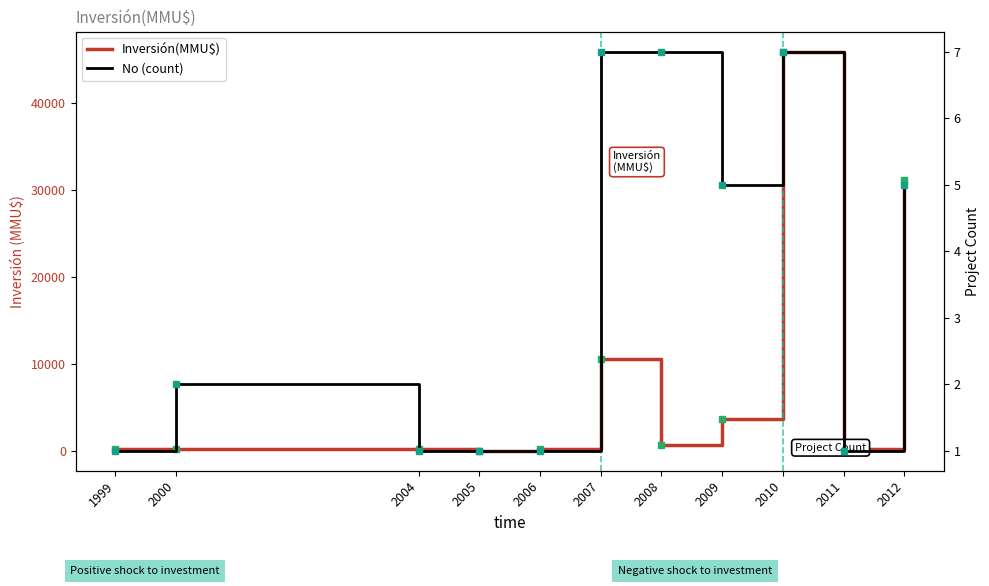

What is the value of the Inversión(MMU$) point at the 9th from the left?

45903